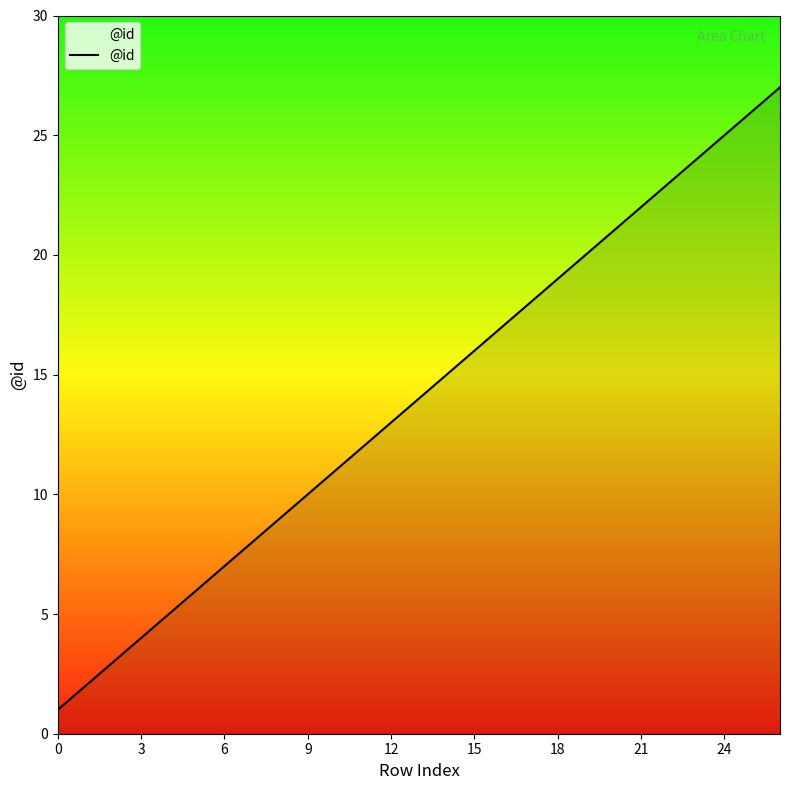

What is the maximum value shown in the chart?

27